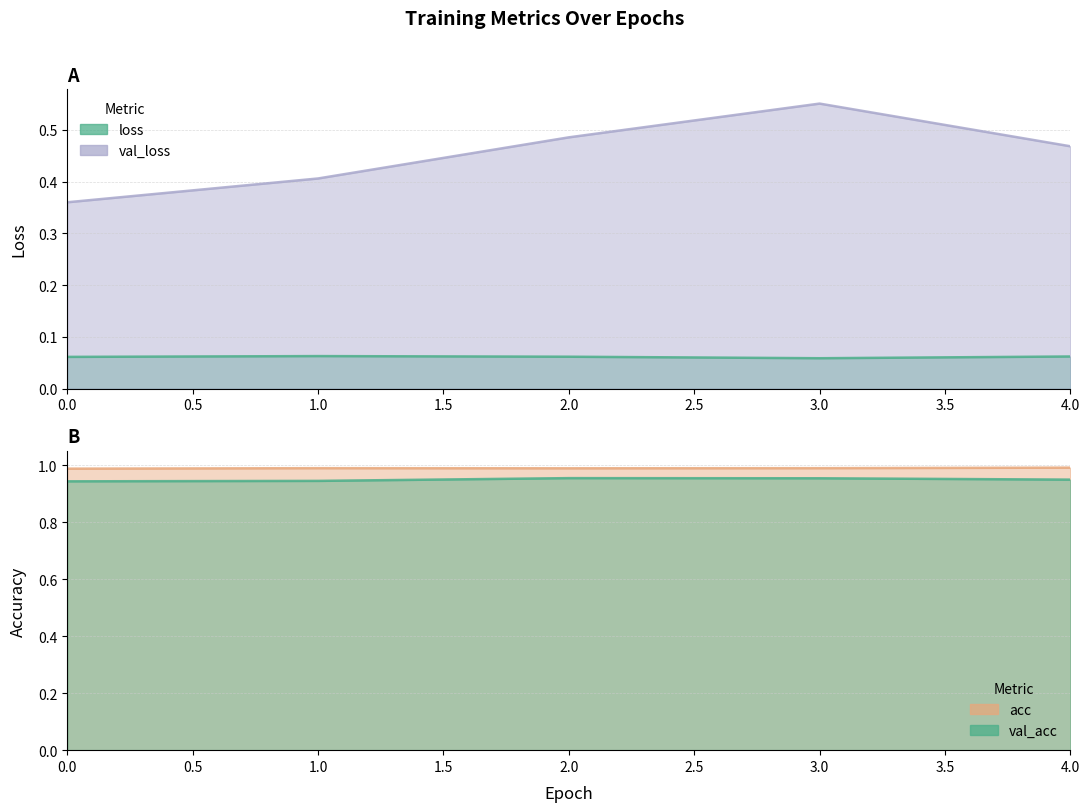

True or false: loss and acc intersect in this chart.

False